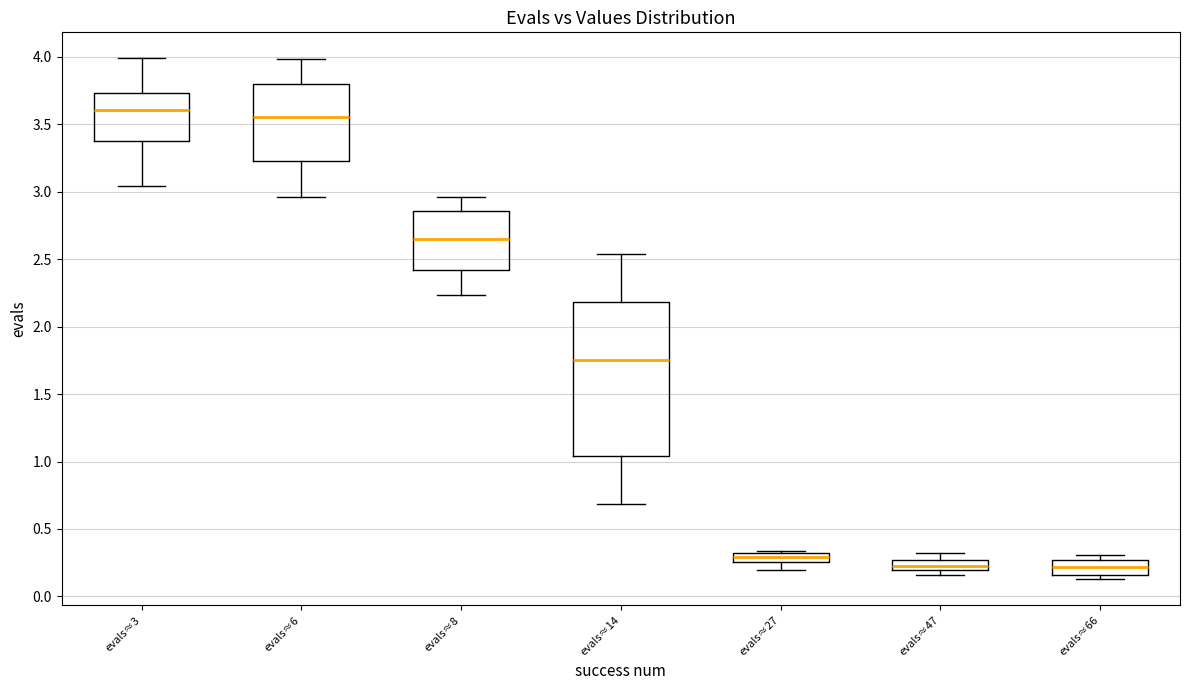

Comparing the boxes themselves (not the whiskers), which one is the tallest?

evals≈14